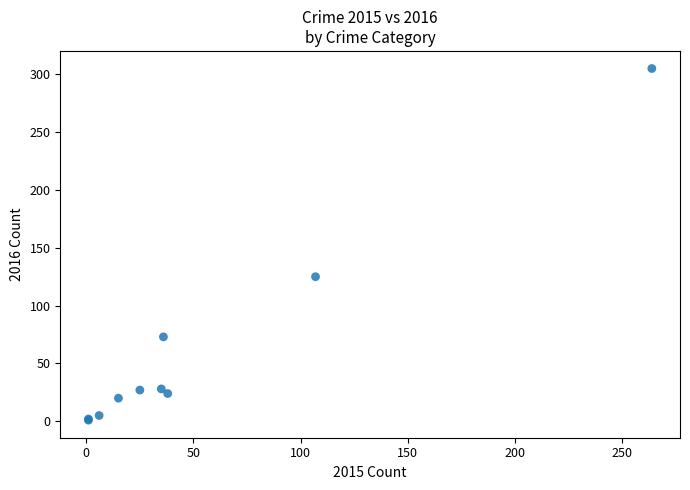

What Y value in the scatter plot is closest to 153?

125